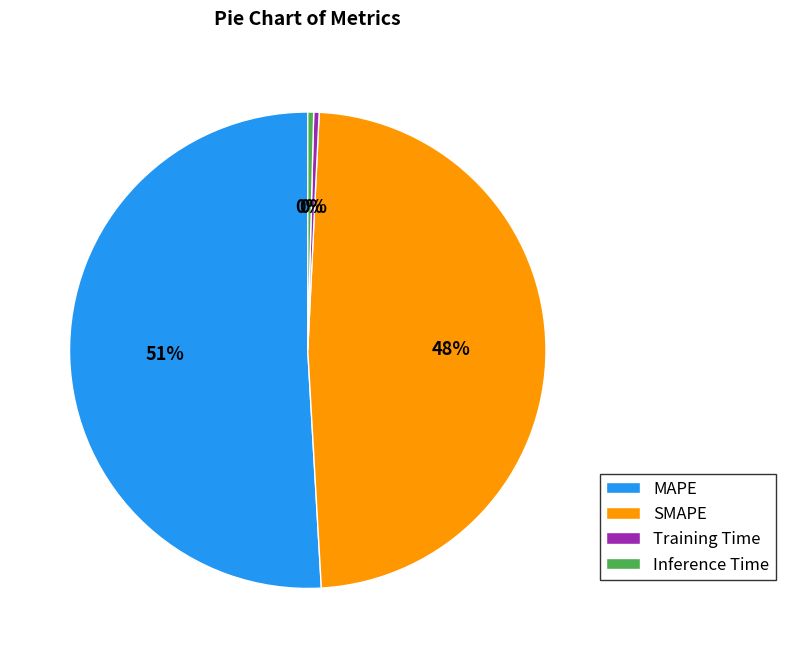

Which has a higher value, SMAPE or Inference Time?

SMAPE